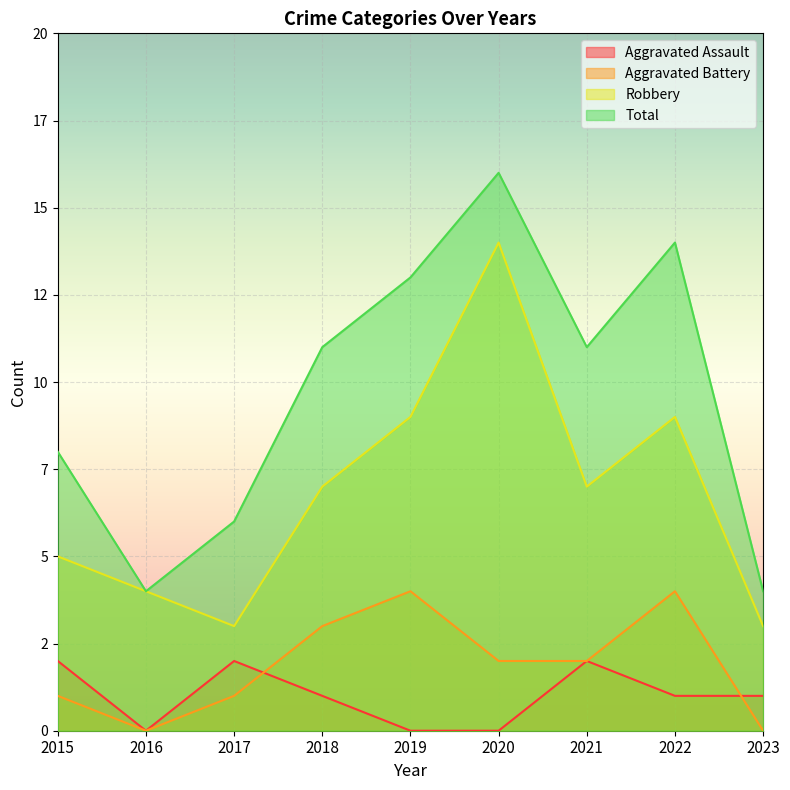

True or false: Aggravated Assault has a value of 2 at 2021.

True